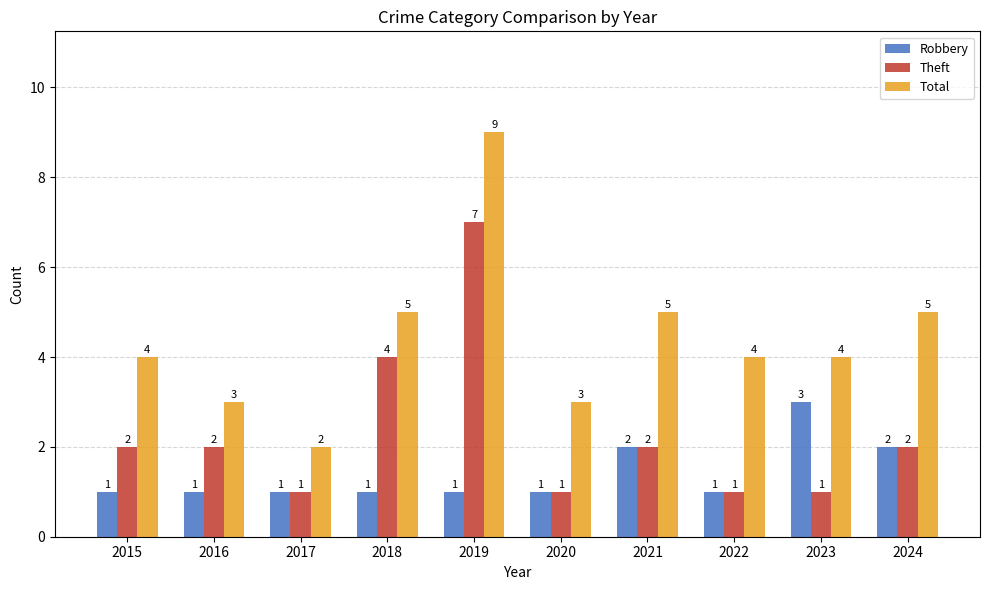

What is the sum of the Theft values at 2015 and 2017?

3